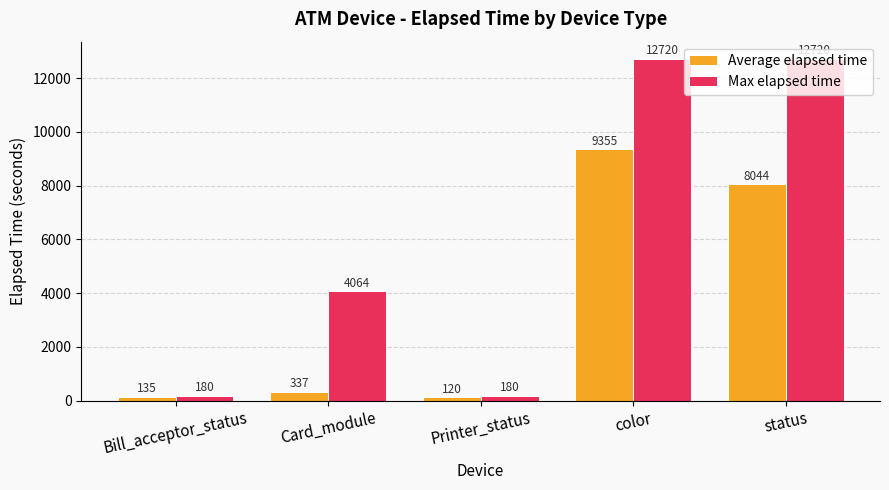

At which category is the sum across all series the highest?

color